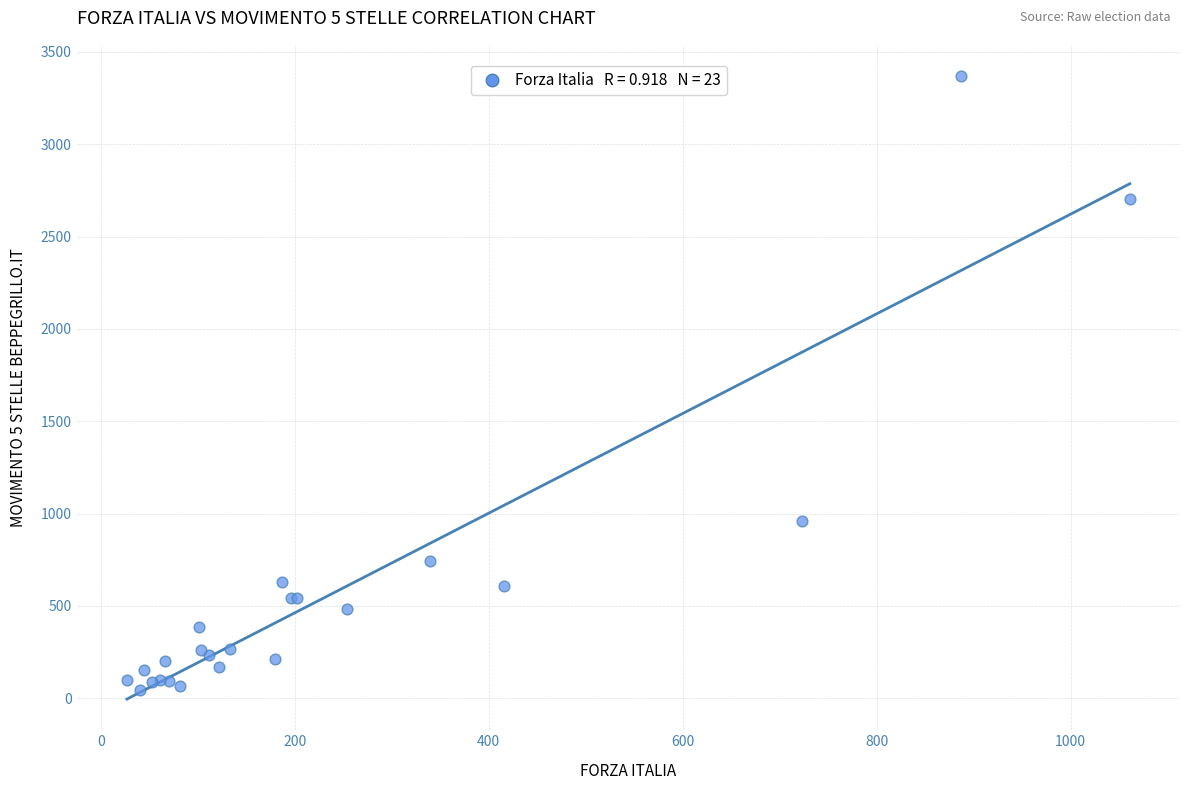

What Y value in the scatter plot is closest to 1706?

961